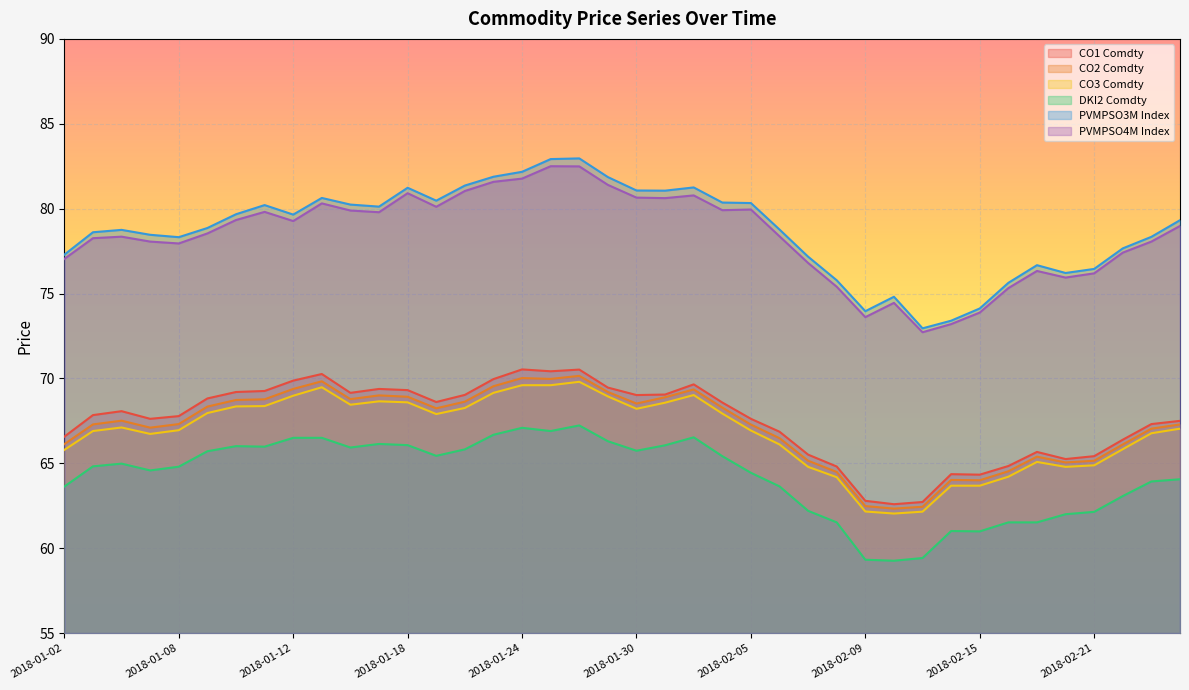

What is the value of the CO2 Comdty point at the 27th from the left?

65.2